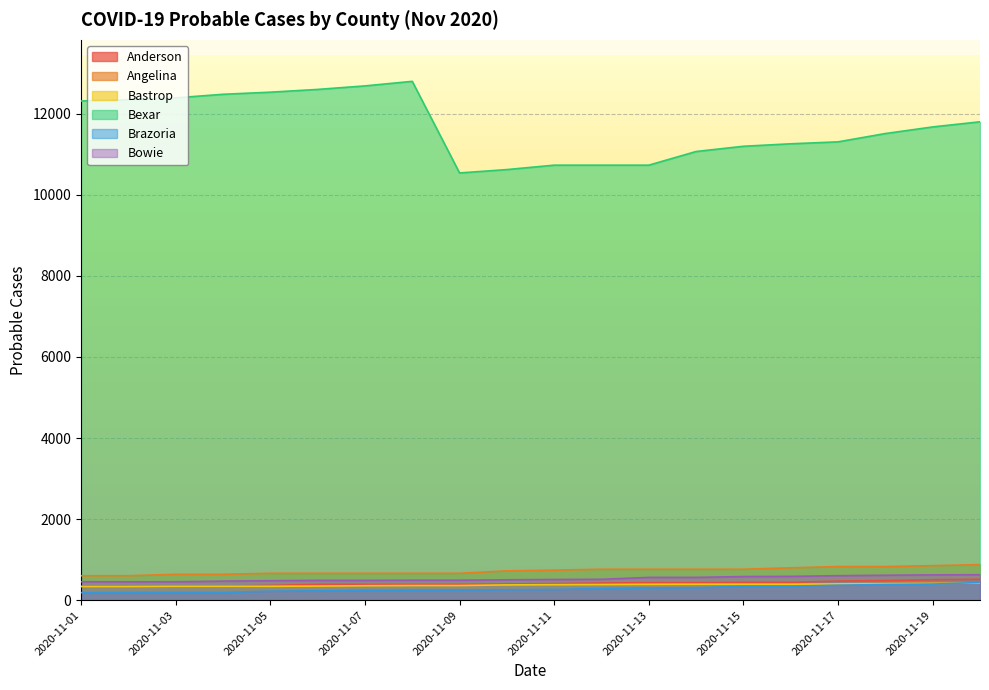

How many data points in Bowie are less than 512?

10